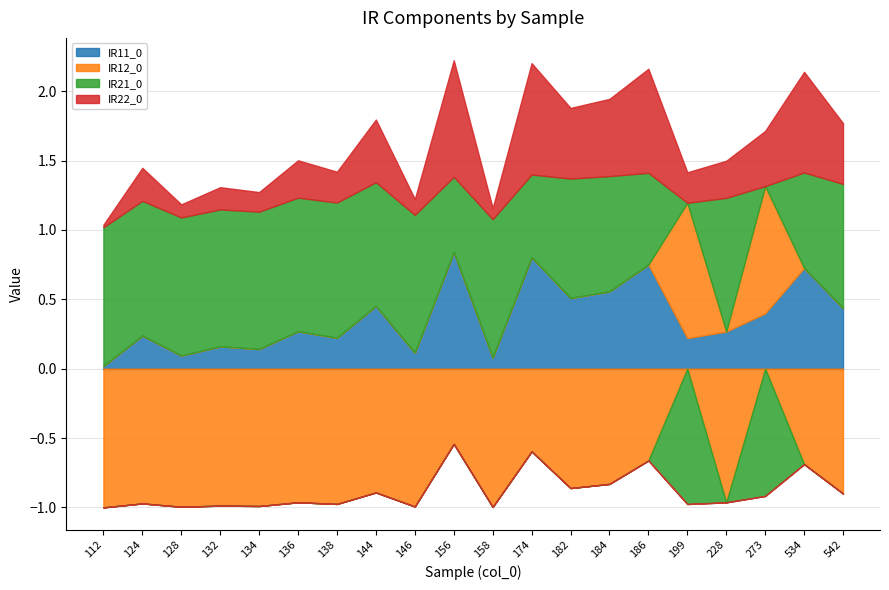

Between which two adjacent categories do IR22_0 and IR11_0 first intersect?

128 and 132